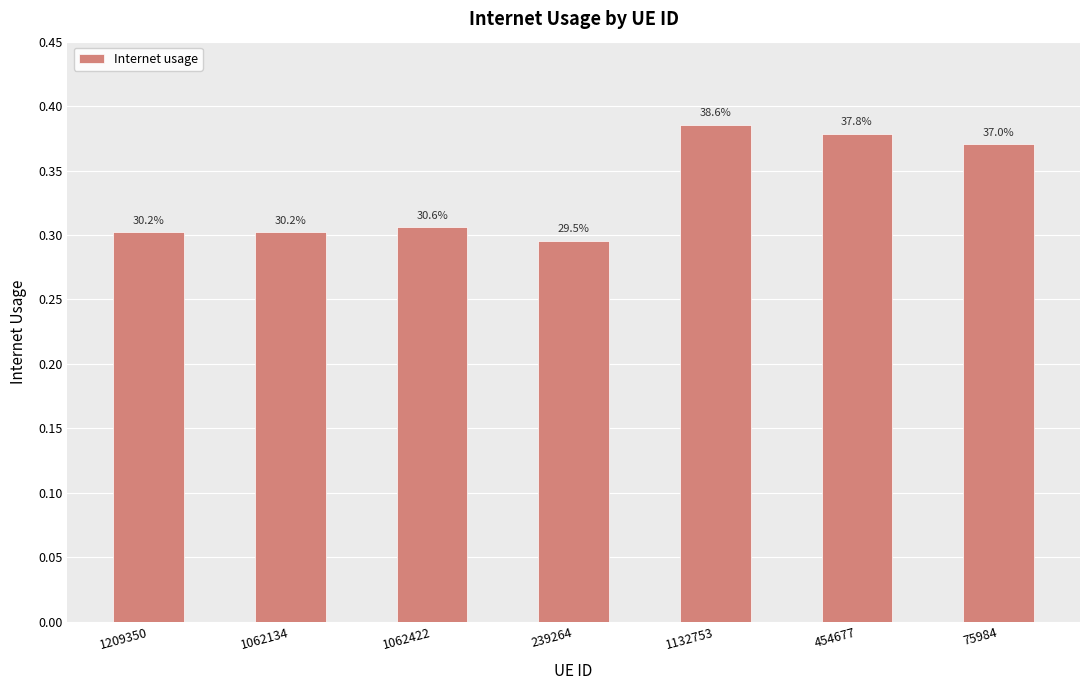

Does the chart contain any negative values?

No